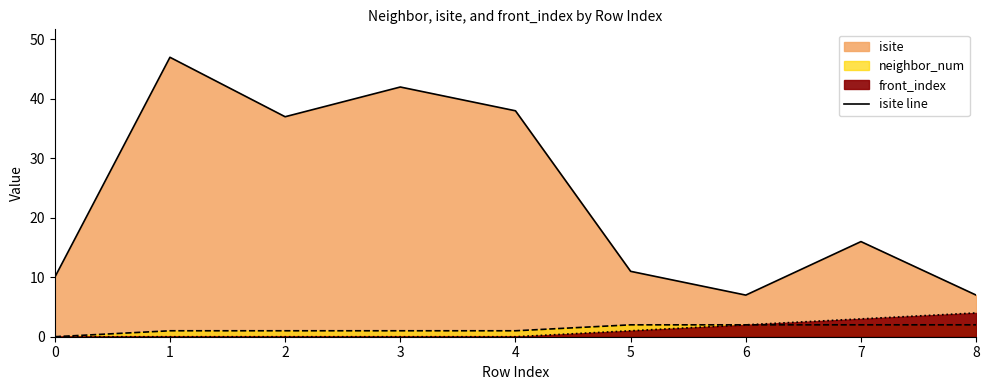

At which category does the chart reach its minimum across all series?

6